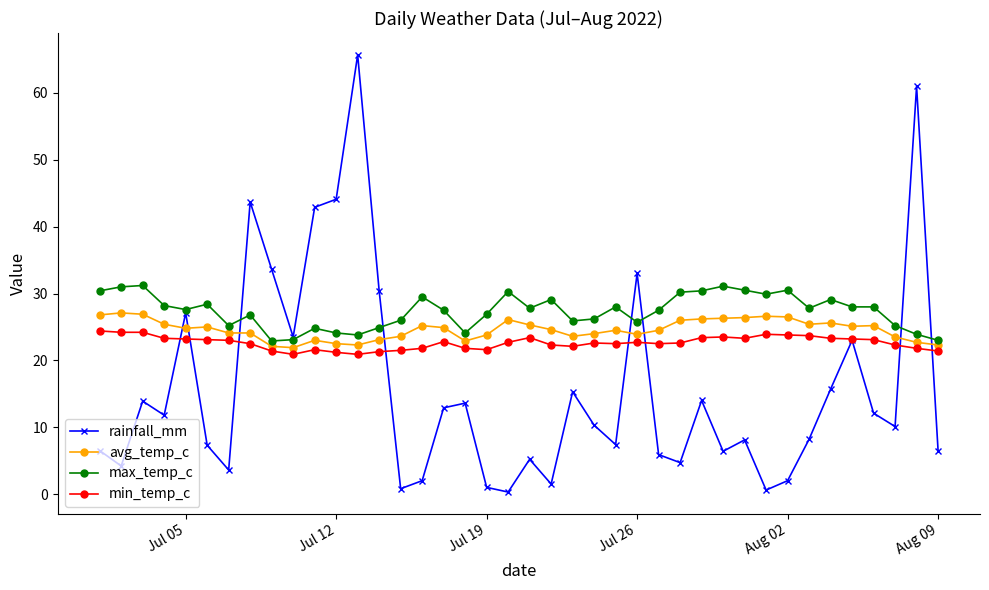

True or false: rainfall_mm has more than 2 points higher than both neighbors.

True